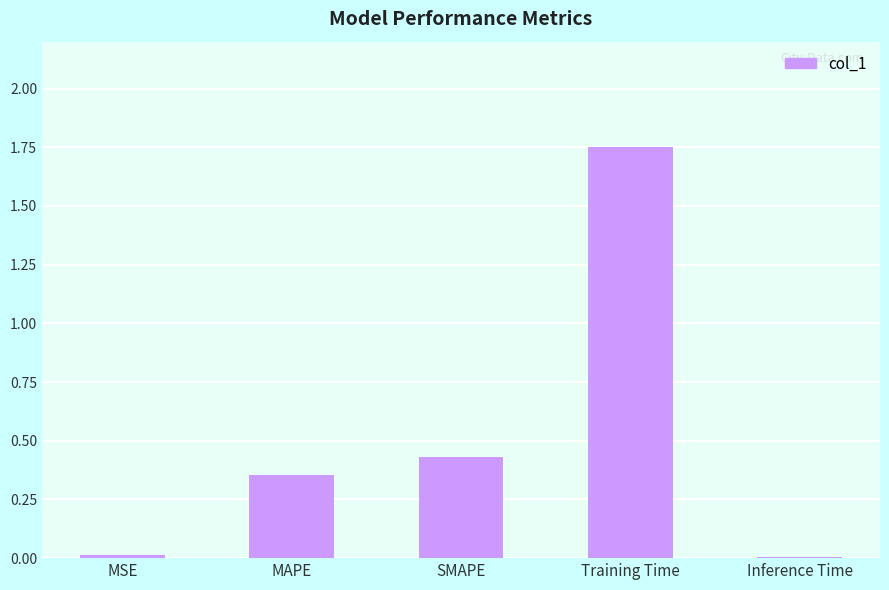

The value at Inference Time is 0.0. True or false?

True